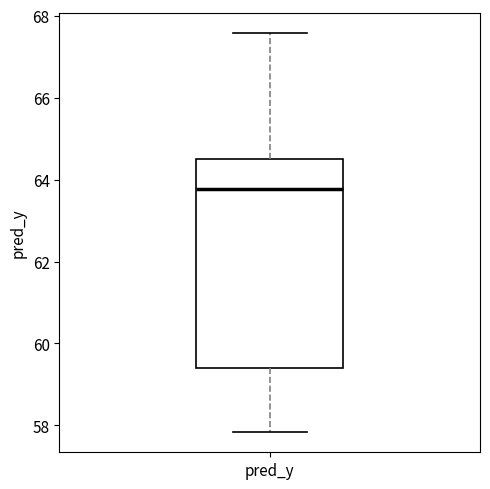

Where does the median line of the box for pred_y sit on the y-axis? The values are not printed on the chart, so give them approximately, as read against the axis.

63.8